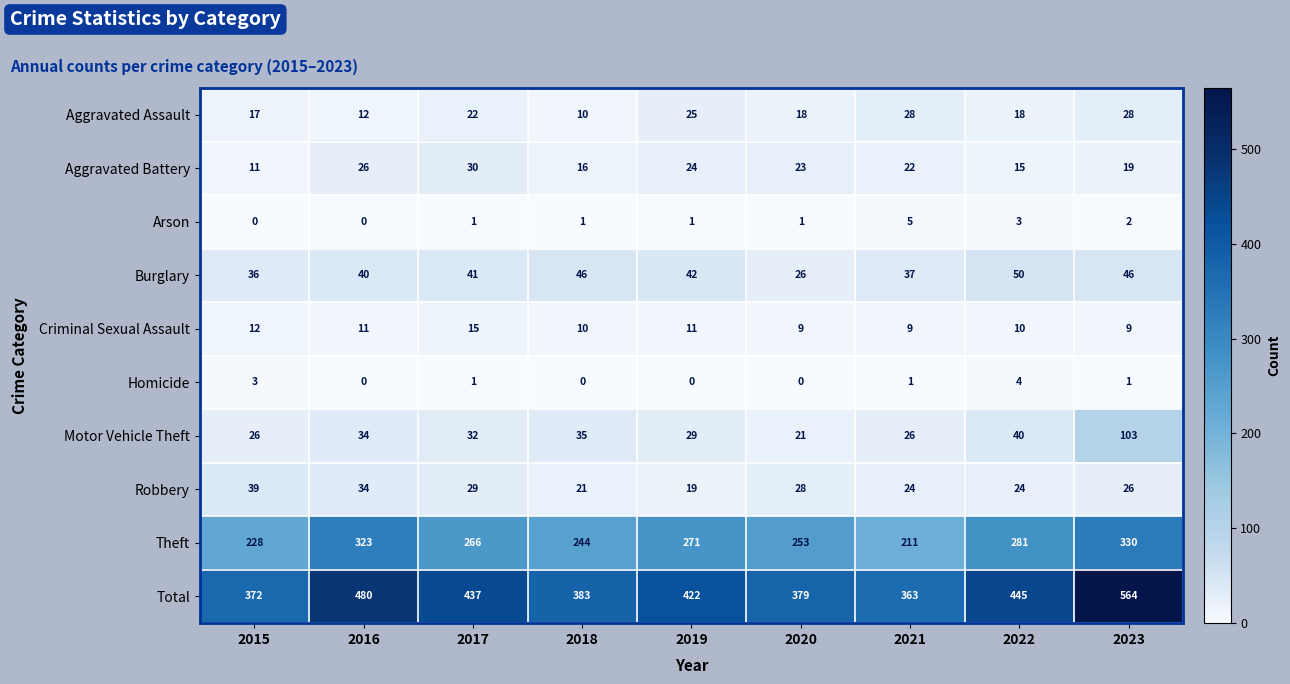

Is it true that Burglary equals 41 at 2017?

True